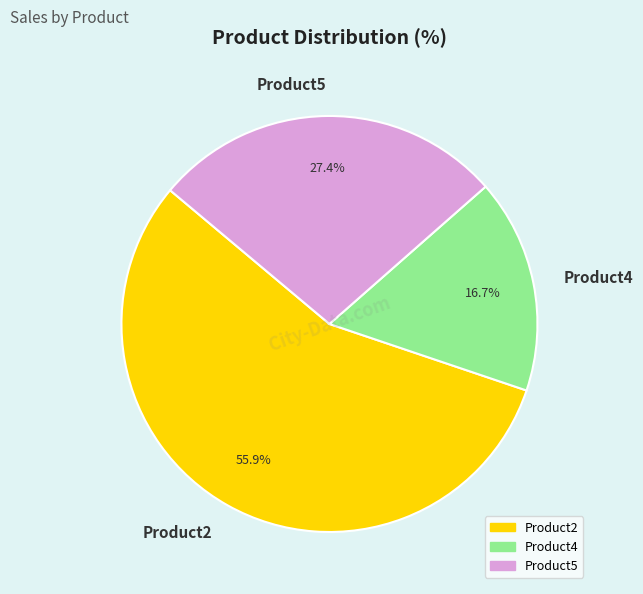

Rank the categories by value from highest to lowest.

Product2, Product5, Product4